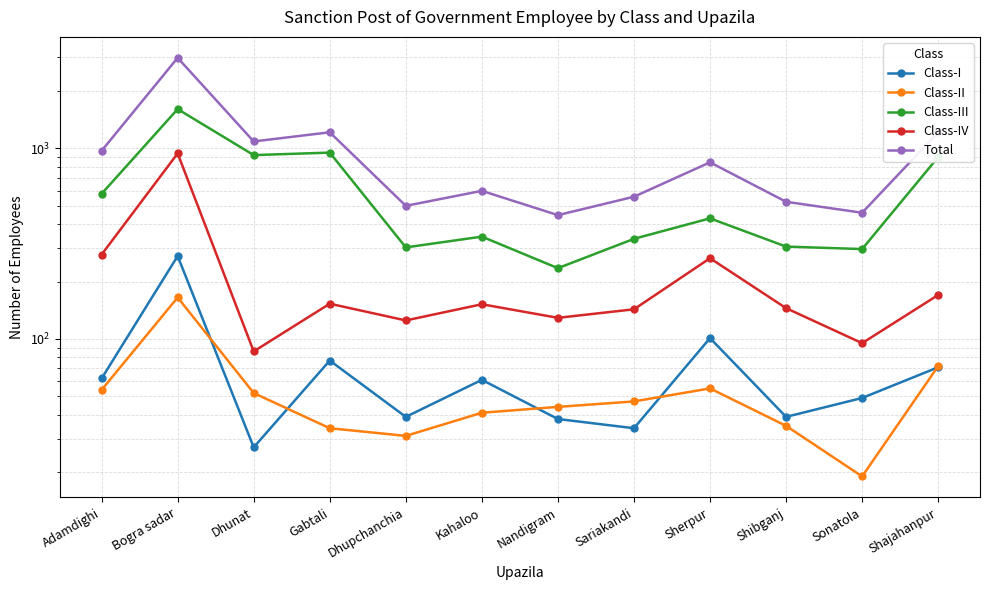

How many lines are shown in the chart?

5